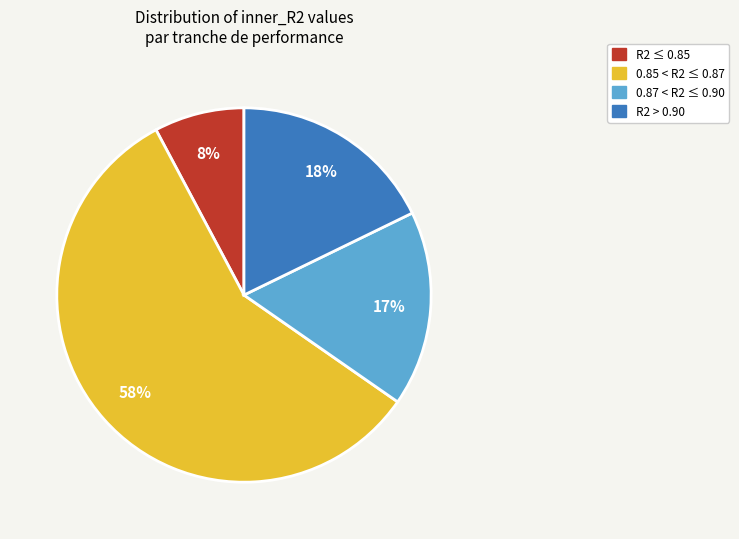

Is there any slice that represents more than half of the pie?

Yes